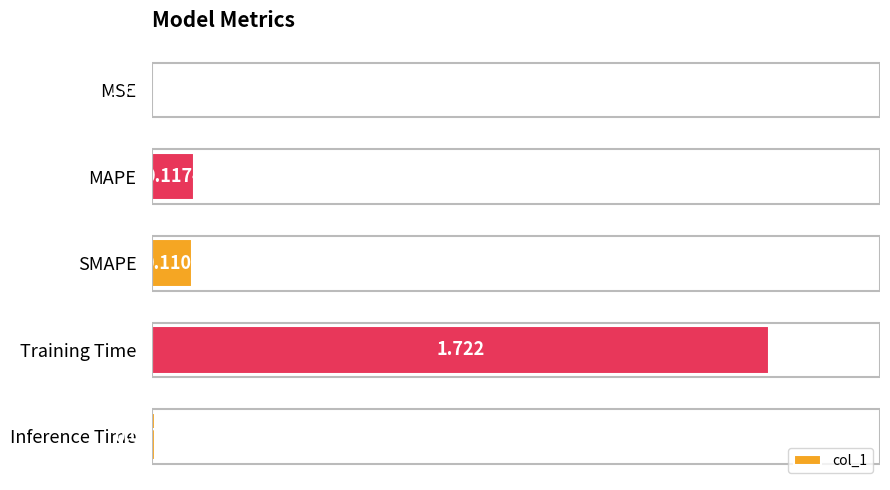

Which has a higher value, MSE or SMAPE?

SMAPE